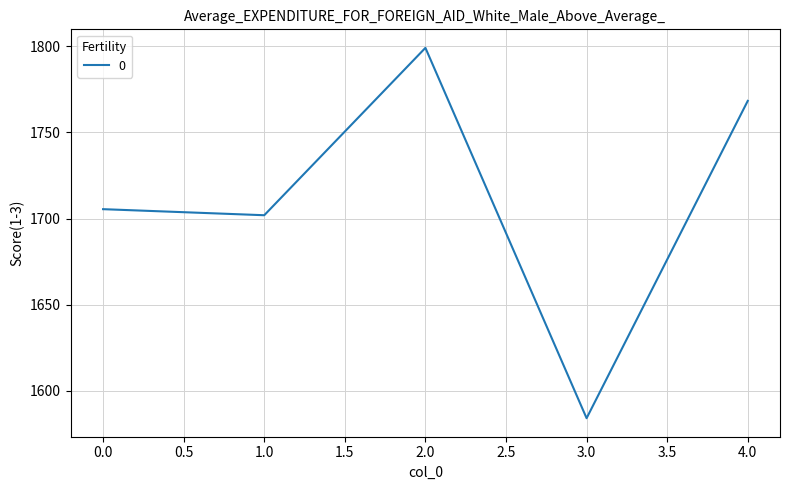

Count the number of categories in the chart.

5